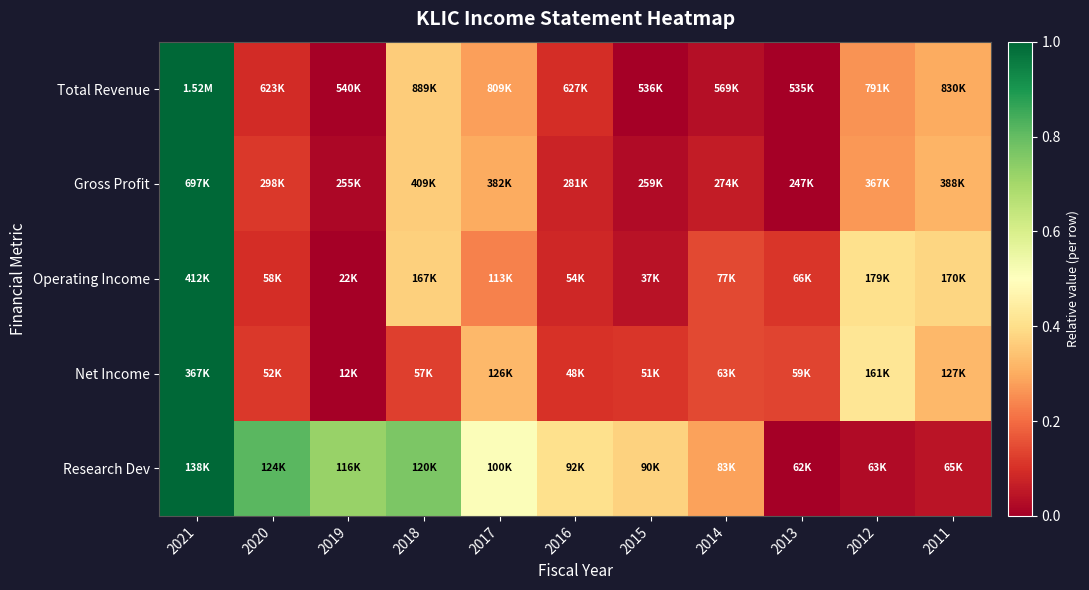

Reading left to right, transcribe all the data shown in this chart.

Total Revenue: 2021=1.0	2020=0.1	2019=0.0	2018=0.4	2017=0.3	2016=0.1	2015=0.0	2014=0.0	2013=0.0	2012=0.3	2011=0.3
Gross Profit: 2021=1.0	2020=0.1	2019=0.0	2018=0.4	2017=0.3	2016=0.1	2015=0.0	2014=0.1	2013=0.0	2012=0.3	2011=0.3
Operating Income: 2021=1.0	2020=0.1	2019=0.0	2018=0.4	2017=0.2	2016=0.1	2015=0.0	2014=0.1	2013=0.1	2012=0.4	2011=0.4
Net Income: 2021=1.0	2020=0.1	2019=0.0	2018=0.1	2017=0.3	2016=0.1	2015=0.1	2014=0.1	2013=0.1	2012=0.4	2011=0.3
Research Dev: 2021=1.0	2020=0.8	2019=0.7	2018=0.8	2017=0.5	2016=0.4	2015=0.4	2014=0.3	2013=0.0	2012=0.0	2011=0.0